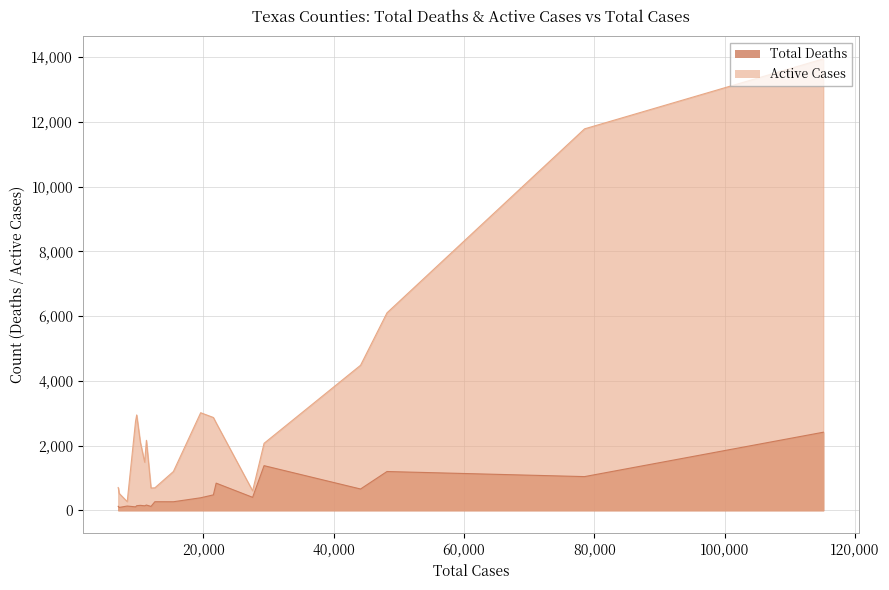

Does the chart display data point markers on the line(s)?

No